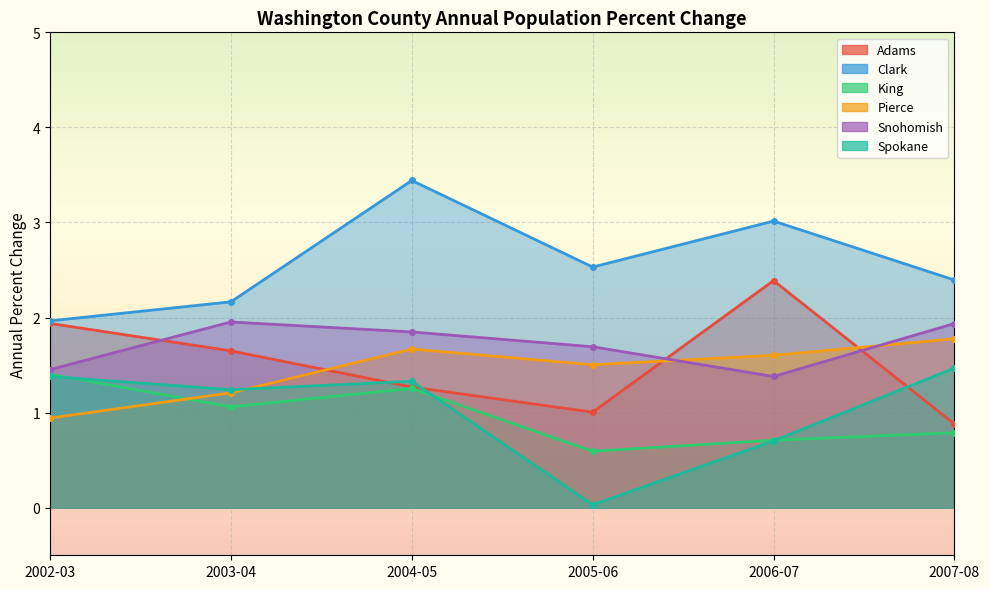

True or false: Snohomish and Clark cross at least once.

False